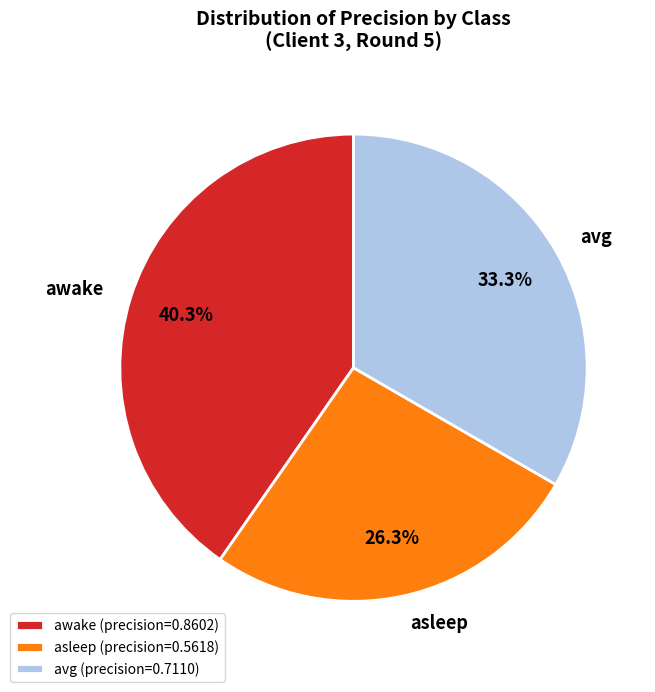

Is there a majority slice in this chart?

No